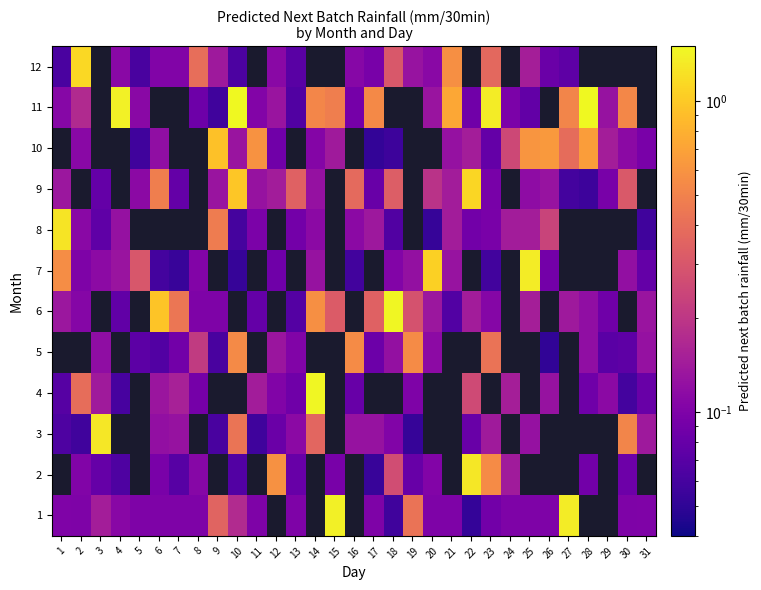

The value of 6 at 21 is 0.1. True or false?

True